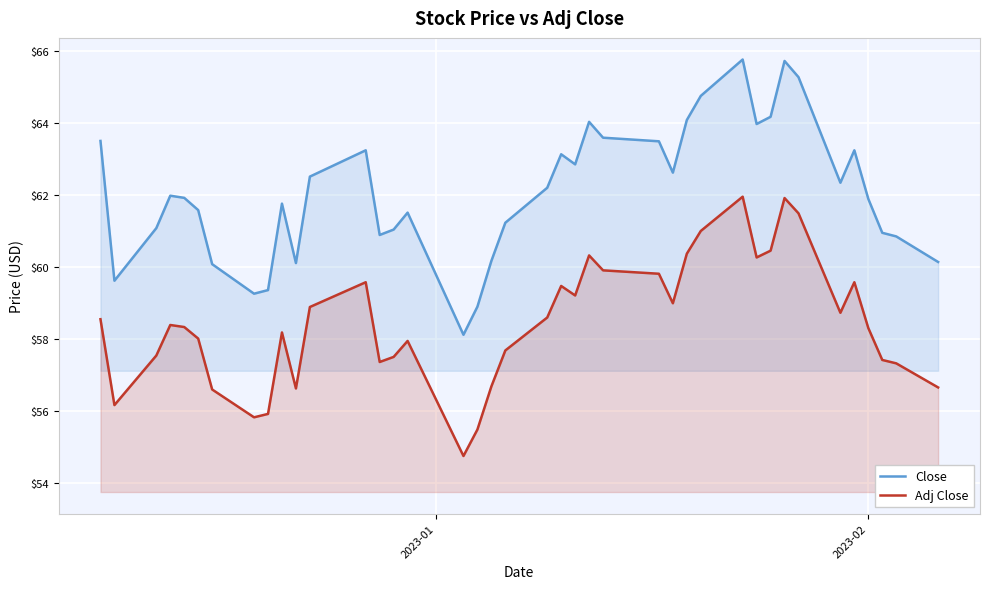

What is the minimum value shown in the chart?

54.8